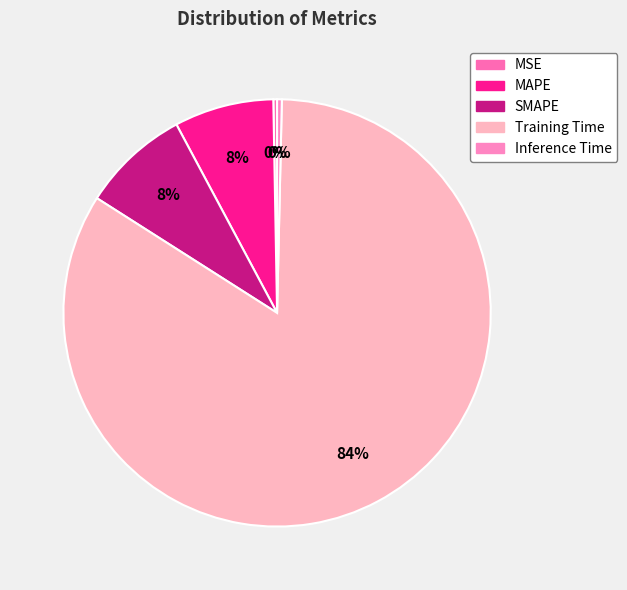

The SMAPE slice represents 8% of the pie. True or false?

True